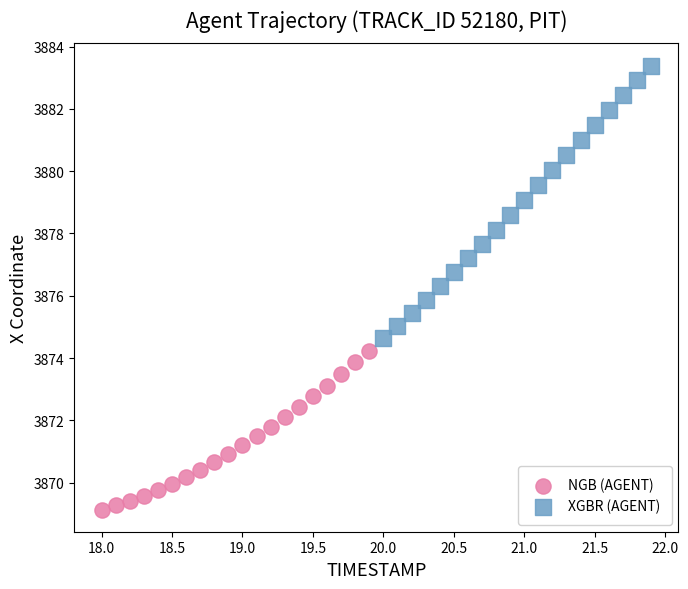

Which series reaches the maximum Y coordinate?

XGBR (AGENT)